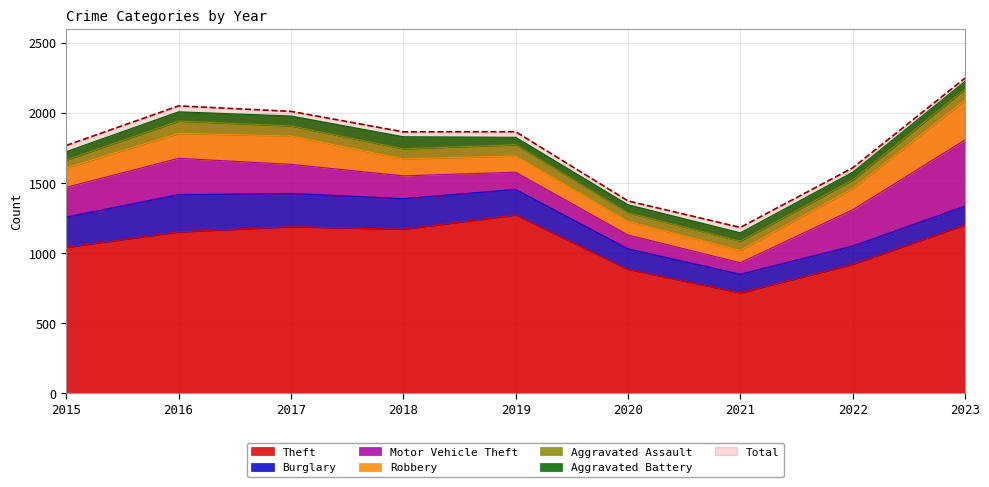

How many lines are shown in the chart?

6